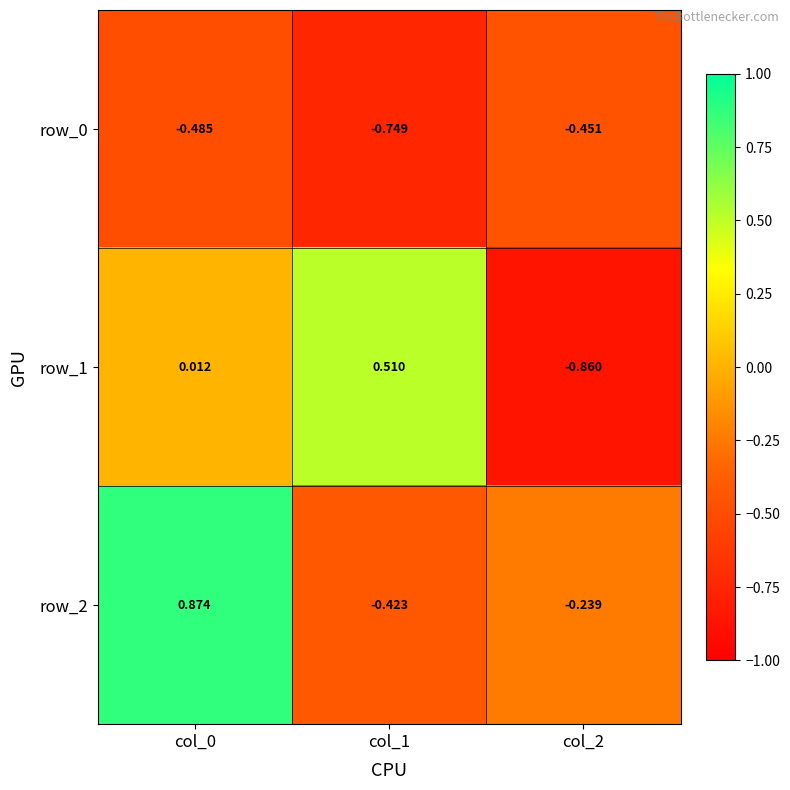

How many positive values does the row_1 series have?

2